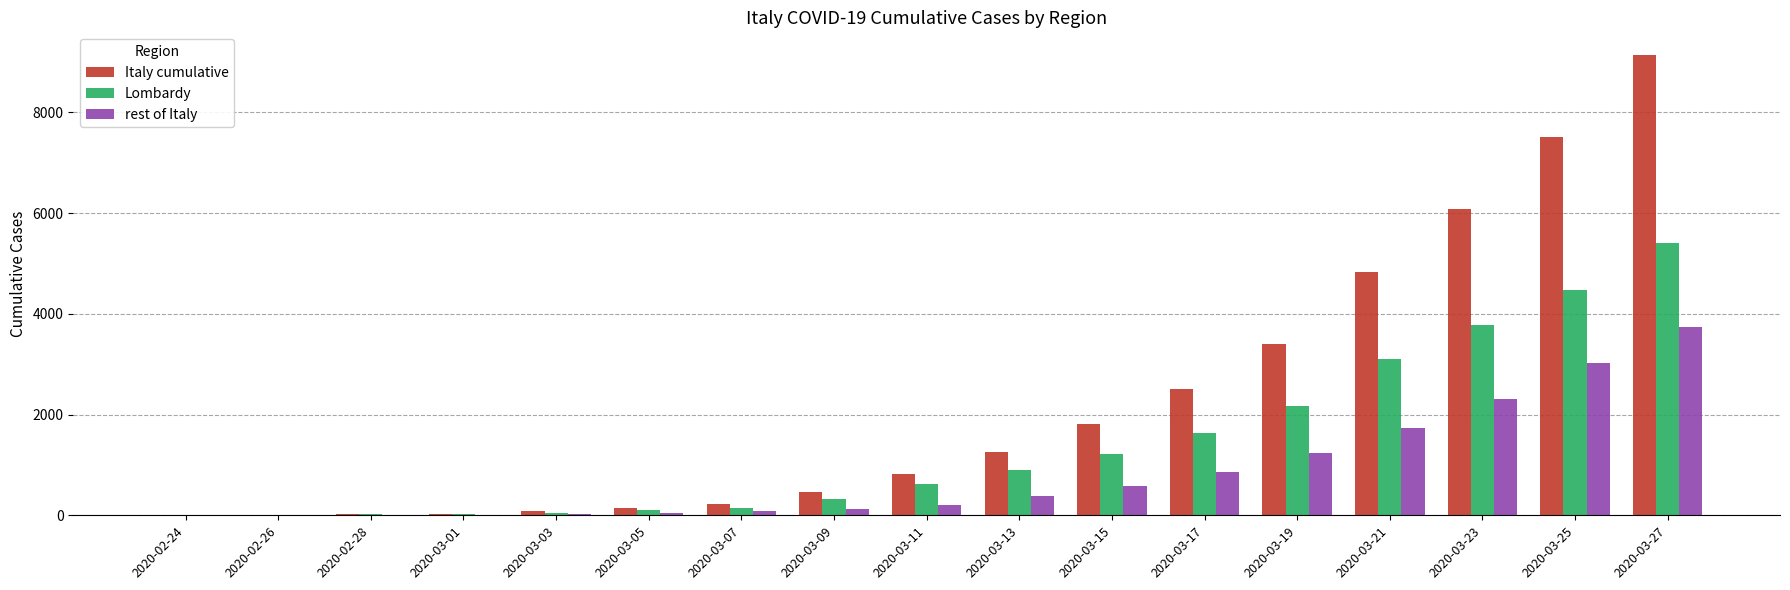

How many series are shown in this chart?

3